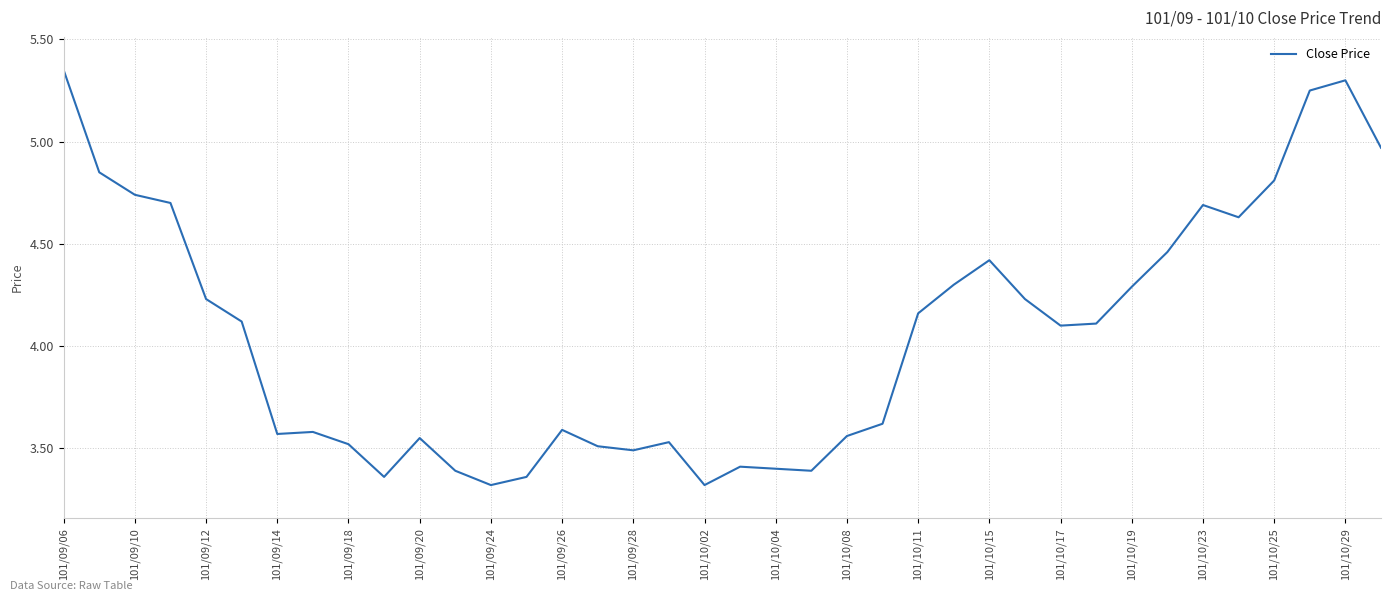

What is the smallest value displayed?

3.3